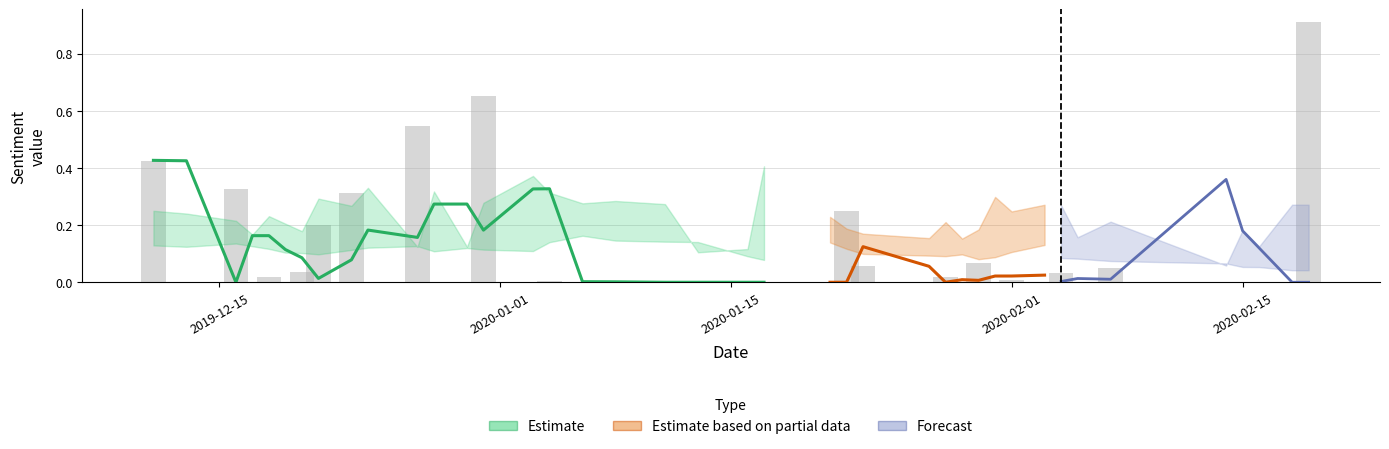

Reading left to right, list all the values displayed in this chart.

sentiment: 2019-12-11=0.4	2019-12-13=0.0	2019-12-16=0.3	2019-12-17=0.0	2019-12-18=0.0	2019-12-19=0.0	2019-12-20=0.0	2019-12-21=0.2	2019-12-23=0.3	2019-12-24=0.0	2019-12-27=0.5	2019-12-28=0.0	2019-12-30=0.0	2019-12-31=0.7	2020-01-03=0.0	2020-01-04=0.0	2020-01-06=0.0	2020-01-08=0.0	2020-01-11=0.0	2020-01-13=0.0	2020-01-16=0.0	2020-01-17=0.0	2020-01-21=0.0	2020-01-22=0.2	2020-01-23=0.1	2020-01-27=0.0	2020-01-28=0.0	2020-01-29=0.0	2020-01-30=0.1	2020-01-31=0.0	2020-02-01=0.0	2020-02-03=0.0	2020-02-04=0.0	2020-02-05=0.0	2020-02-07=0.1	2020-02-14=0.0	2020-02-15=0.0	2020-02-16=0.0	2020-02-18=0.0	2020-02-19=0.9
sentsmooth: 2019-12-11=0.4	2019-12-13=0.4	2019-12-16=0.0	2019-12-17=0.2	2019-12-18=0.2	2019-12-19=0.1	2019-12-20=0.1	2019-12-21=0.0	2019-12-23=0.1	2019-12-24=0.2	2019-12-27=0.2	2019-12-28=0.3	2019-12-30=0.3	2019-12-31=0.2	2020-01-03=0.3	2020-01-04=0.3	2020-01-06=0.0	2020-01-08=0.0	2020-01-11=0.0	2020-01-13=0.0	2020-01-16=0.0	2020-01-17=0.0	2020-01-21=0.0	2020-01-22=0.0	2020-01-23=0.1	2020-01-27=0.1	2020-01-28=0.0	2020-01-29=0.0	2020-01-30=0.0	2020-01-31=0.0	2020-02-01=0.0	2020-02-03=0.0	2020-02-04=0.0	2020-02-05=0.0	2020-02-07=0.0	2020-02-14=0.4	2020-02-15=0.2	2020-02-16=0.1	2020-02-18=0.0	2020-02-19=0.0
sentiment_trend_orig: 2019-12-11=0.3	2019-12-13=0.2	2019-12-16=0.2	2019-12-17=0.2	2019-12-18=0.2	2019-12-19=0.2	2019-12-20=0.2	2019-12-21=0.3	2019-12-23=0.3	2019-12-24=0.3	2019-12-27=0.1	2019-12-28=0.3	2019-12-30=0.1	2019-12-31=0.3	2020-01-03=0.4	2020-01-04=0.3	2020-01-06=0.3	2020-01-08=0.3	2020-01-11=0.3	2020-01-13=0.1	2020-01-16=0.1	2020-01-17=0.4	2020-01-21=0.2	2020-01-22=0.2	2020-01-23=0.2	2020-01-27=0.2	2020-01-28=0.2	2020-01-29=0.2	2020-01-30=0.2	2020-01-31=0.3	2020-02-01=0.2	2020-02-03=0.3	2020-02-04=0.3	2020-02-05=0.2	2020-02-07=0.2	2020-02-14=0.1	2020-02-15=0.2	2020-02-16=0.1	2020-02-18=0.3	2020-02-19=0.3
sent_trends: 2019-12-11=0.3	2019-12-13=0.2	2019-12-16=0.3	2019-12-17=0.3	2019-12-18=0.2	2019-12-19=0.2	2019-12-20=0.2	2019-12-21=0.2	2019-12-23=0.2	2019-12-24=0.2	2019-12-27=0.3	2019-12-28=0.2	2019-12-30=0.2	2019-12-31=0.2	2020-01-03=0.2	2020-01-04=0.3	2020-01-06=0.3	2020-01-08=0.3	2020-01-11=0.3	2020-01-13=0.3	2020-01-16=0.2	2020-01-17=0.2	2020-01-21=0.3	2020-01-22=0.2	2020-01-23=0.2	2020-01-27=0.2	2020-01-28=0.2	2020-01-29=0.2	2020-01-30=0.2	2020-01-31=0.2	2020-02-01=0.2	2020-02-03=0.3	2020-02-04=0.3	2020-02-05=0.3	2020-02-07=0.2	2020-02-14=0.2	2020-02-15=0.2	2020-02-16=0.2	2020-02-18=0.1	2020-02-19=0.1